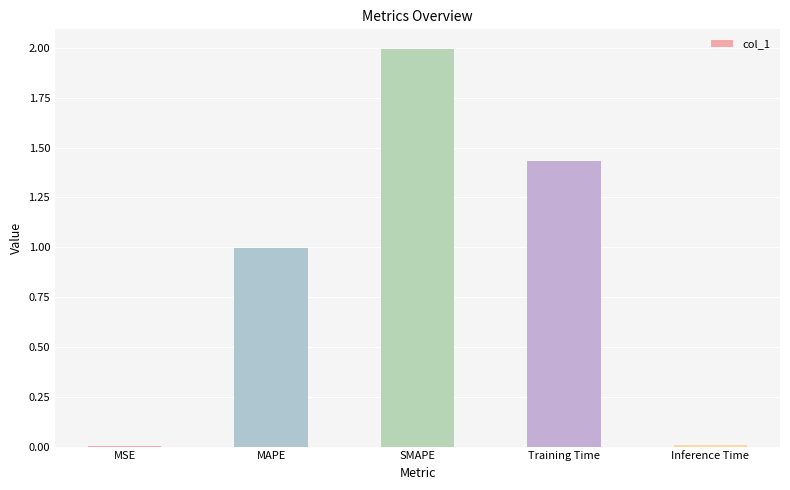

Count the number of categories in the chart.

5